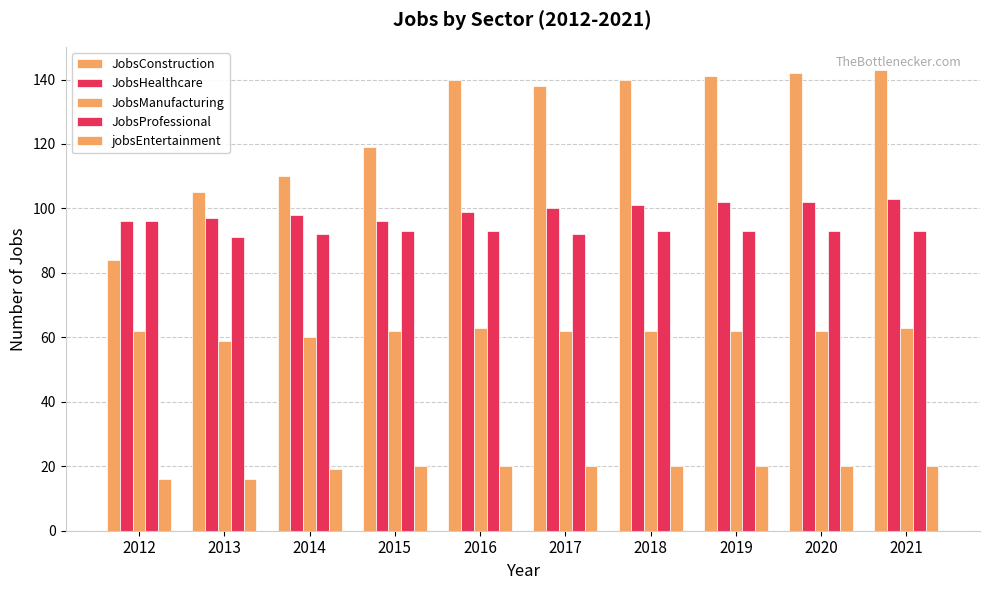

How many categories are shown in the chart?

10